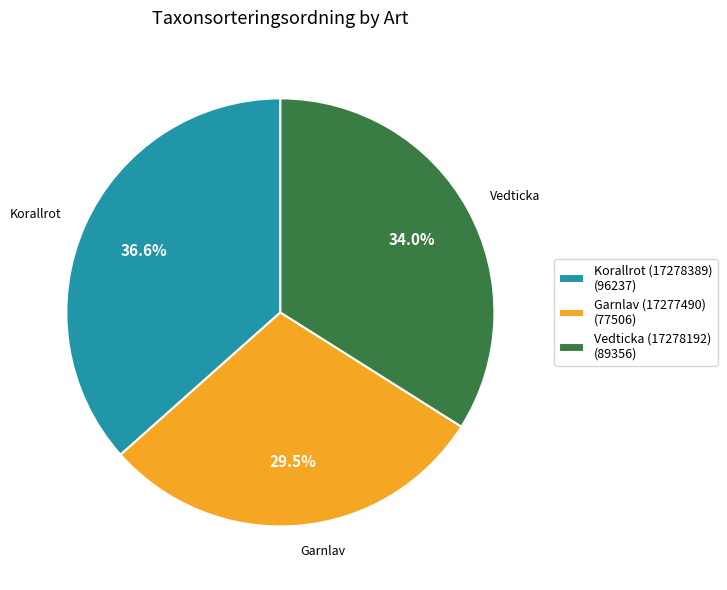

To the nearest percent, what is the difference between the Korallrot (17278389) and Garnlav (17277490) slice percentages?

7%